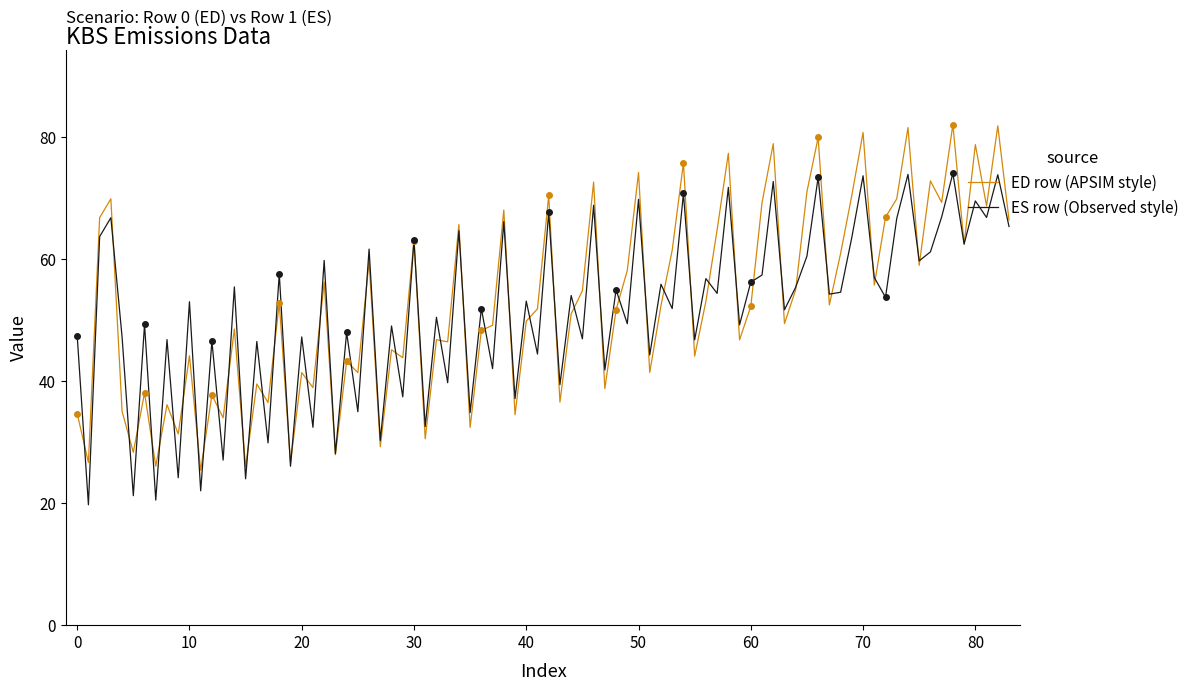

What is the lowest value of the ED row (APSIM style) series?

25.4